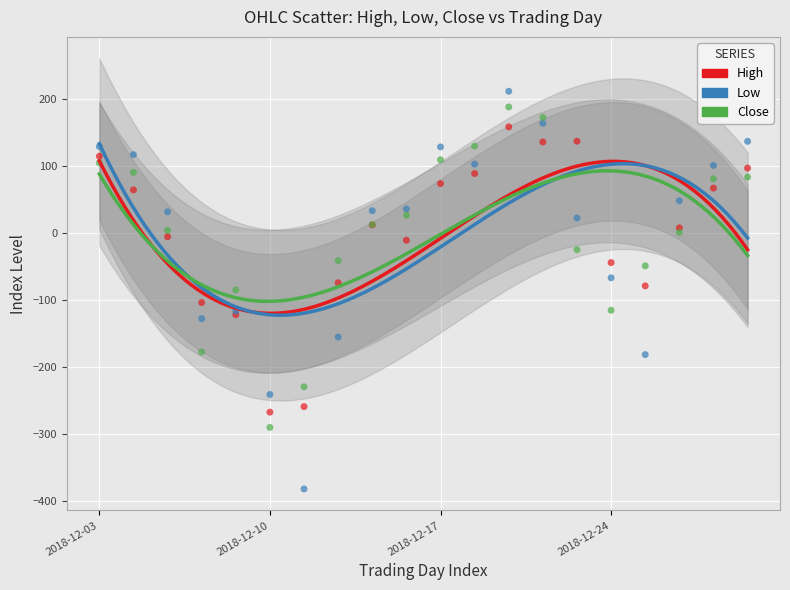

Which series contains the highest Y value?

Low